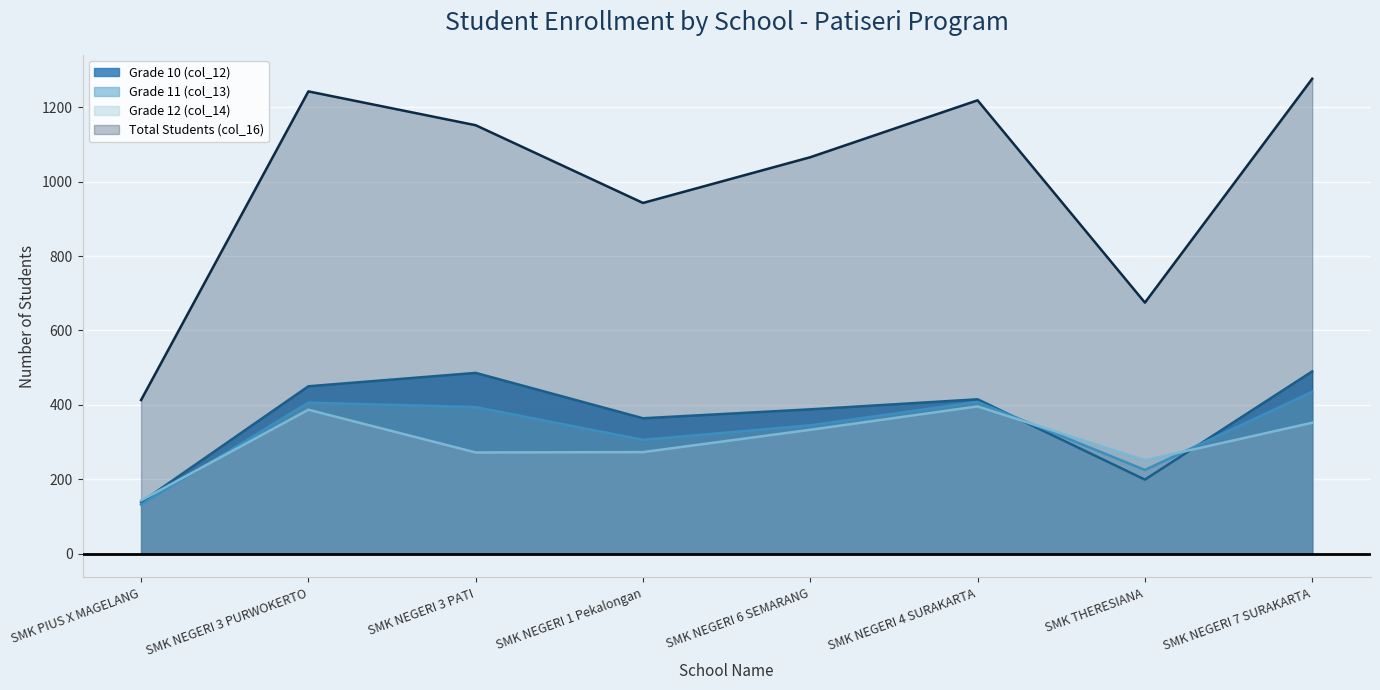

Does the chart display data point markers on the line(s)?

No